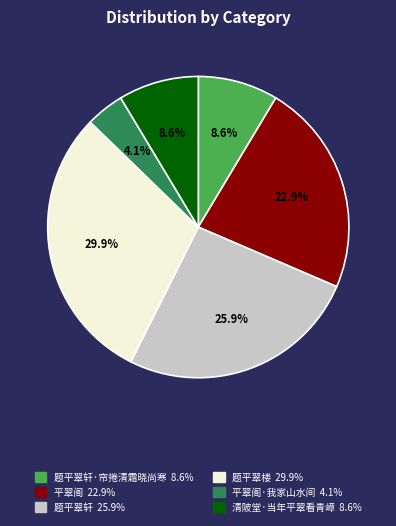

Is there a majority slice in this chart?

No